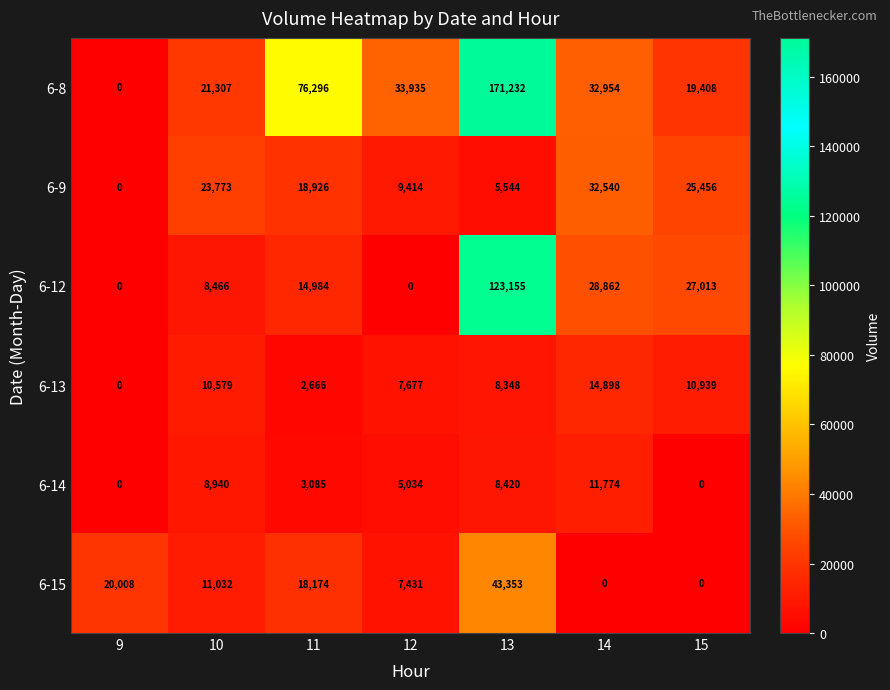

What is the greatest value displayed?

171232